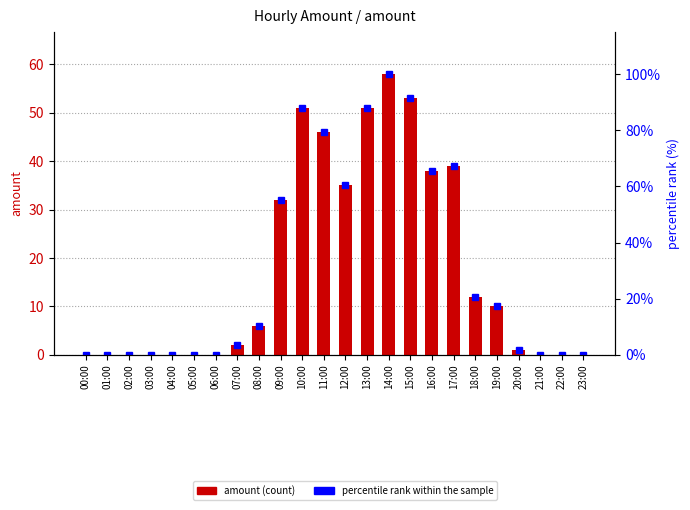

What is the value of the percentile rank within the sample bar at the 16th from the left?

91.4